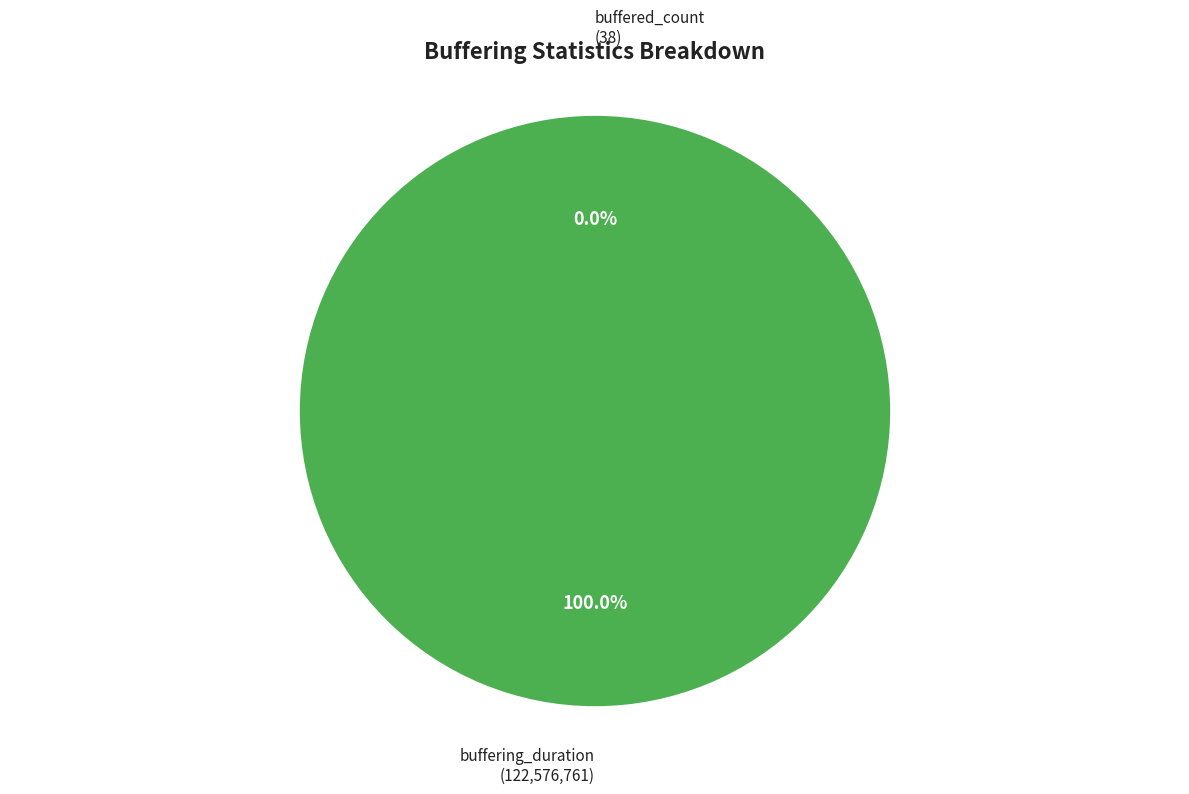

True or false: buffering_duration accounts for 100% of the total.

True